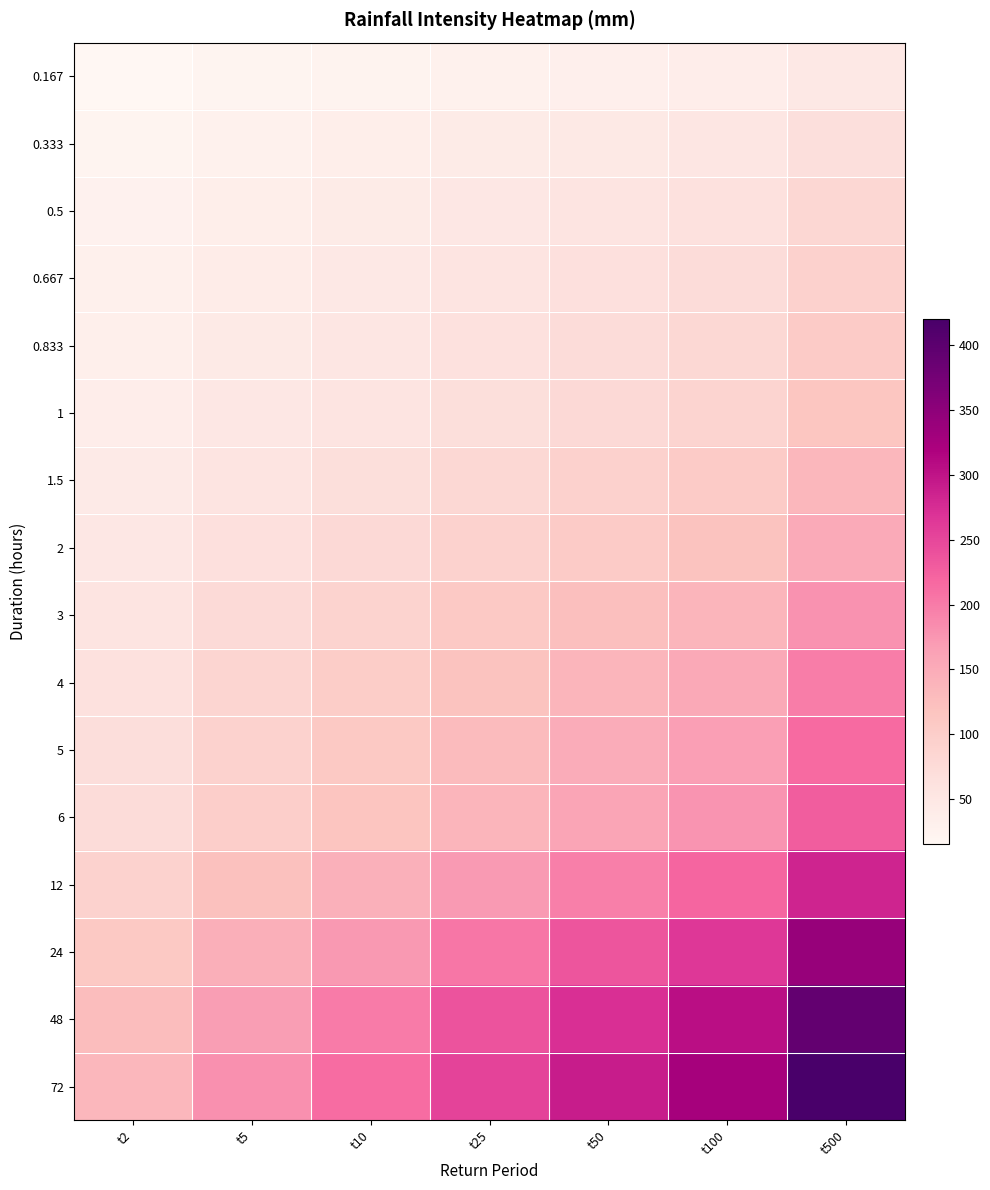

What is the spread (max minus min) of values at t500?

373.6